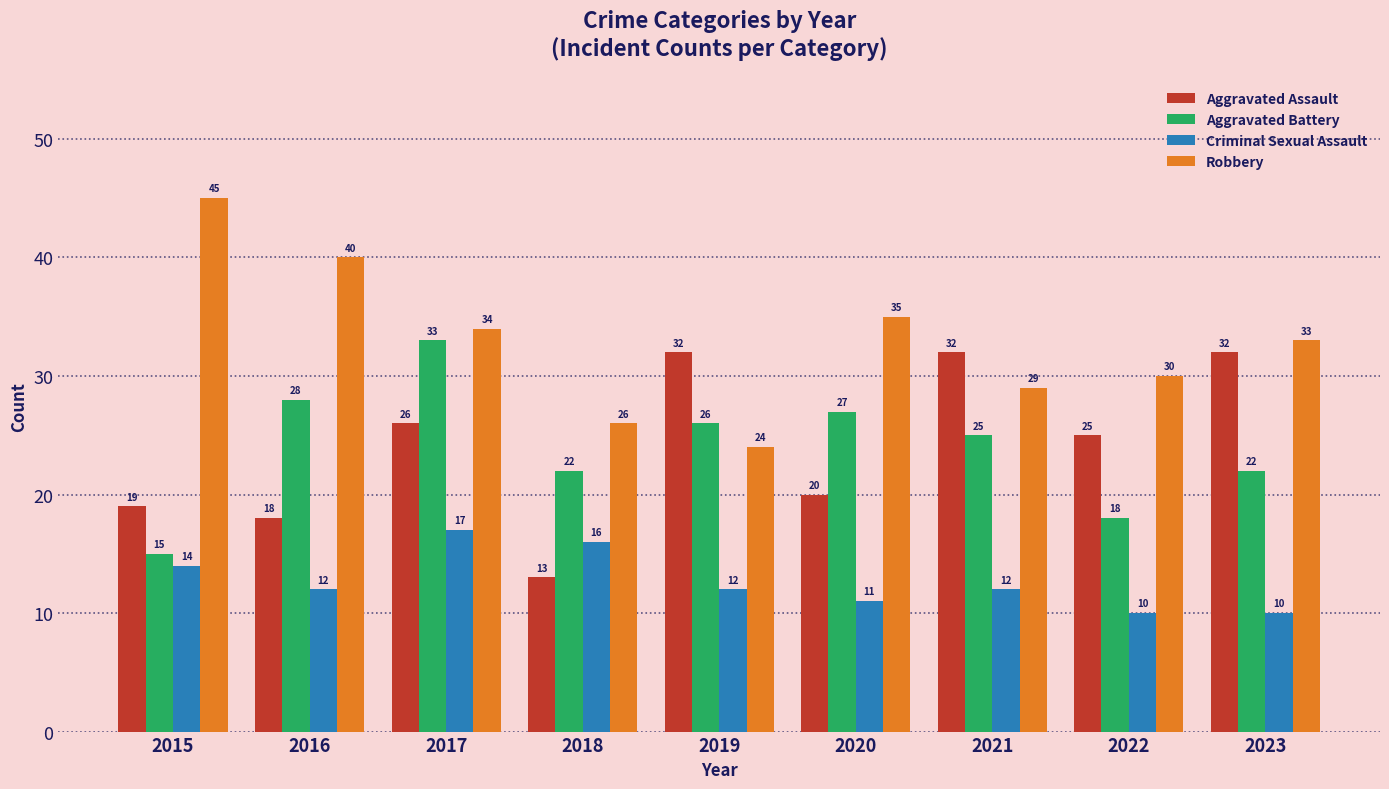

How many data points in Aggravated Assault are less than 25?

4